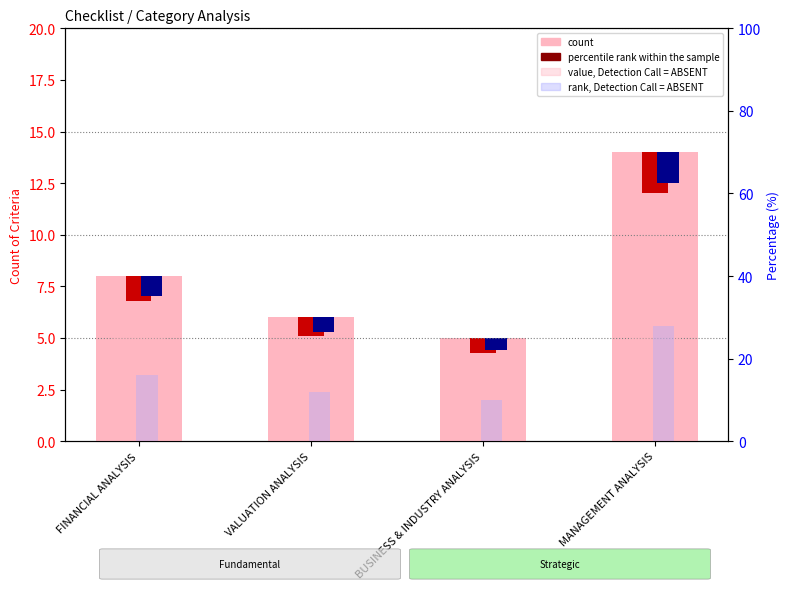

What is the label of the 3rd bar from the right?

VALUATION ANALYSIS